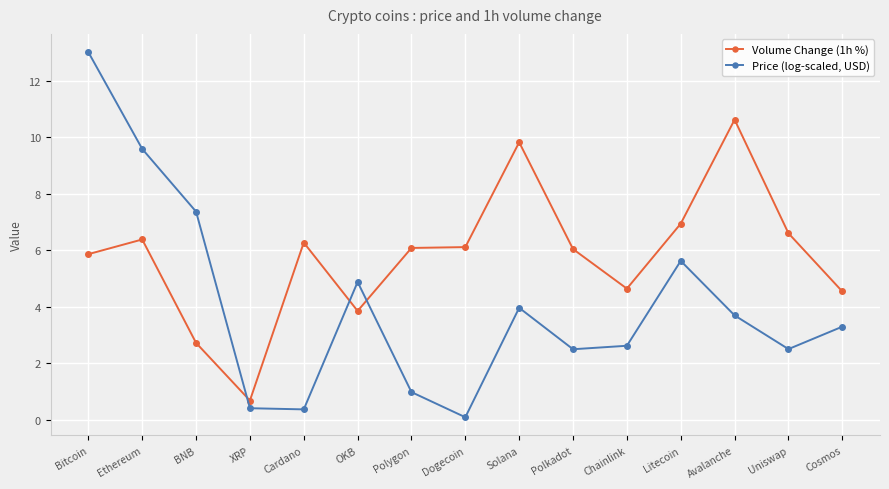

In Volume Change (1h %), how many points are lower than both neighbors (excluding endpoints)?

3